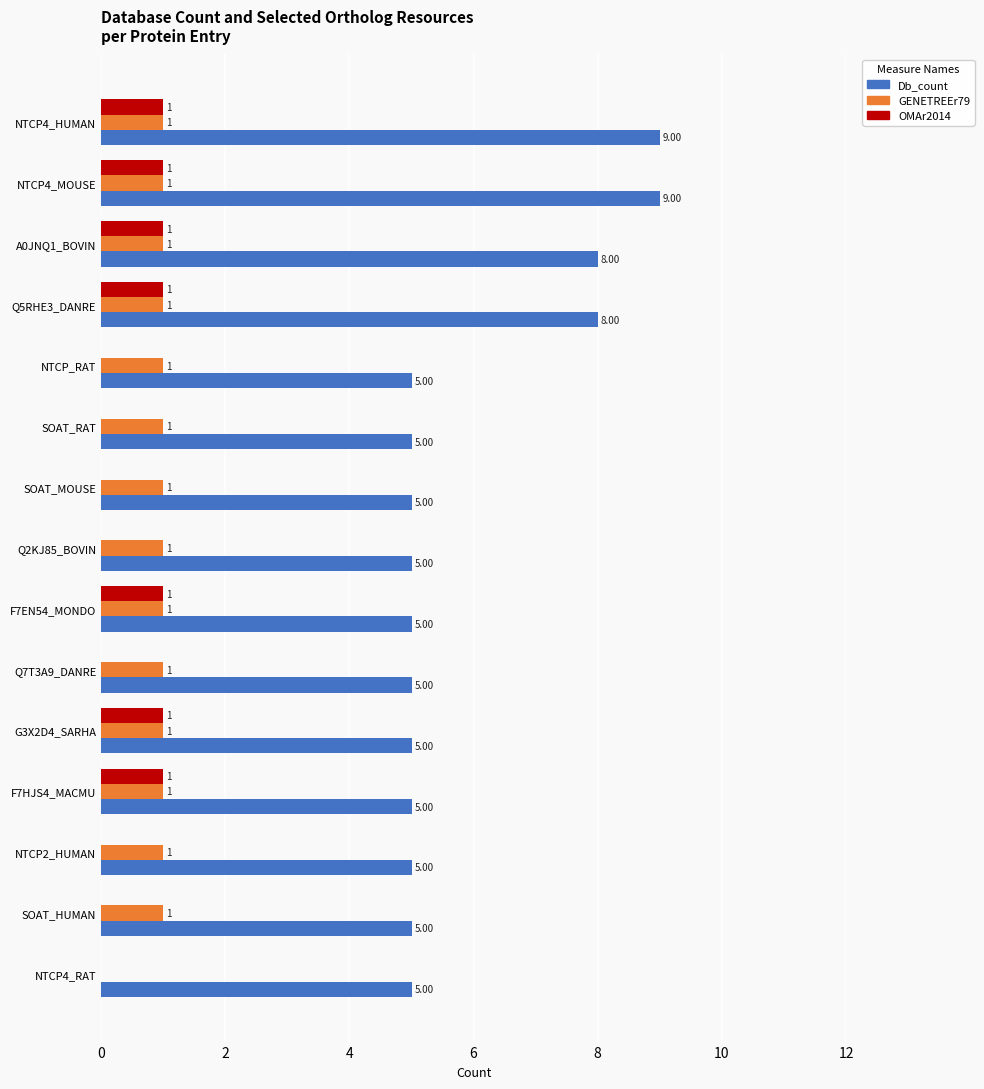

Between Q5RHE3_DANRE and Q2KJ85_BOVIN, which series saw the biggest shift?

Db_count